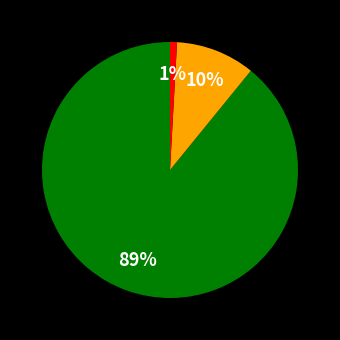

Is there any slice that represents more than half of the pie?

Yes